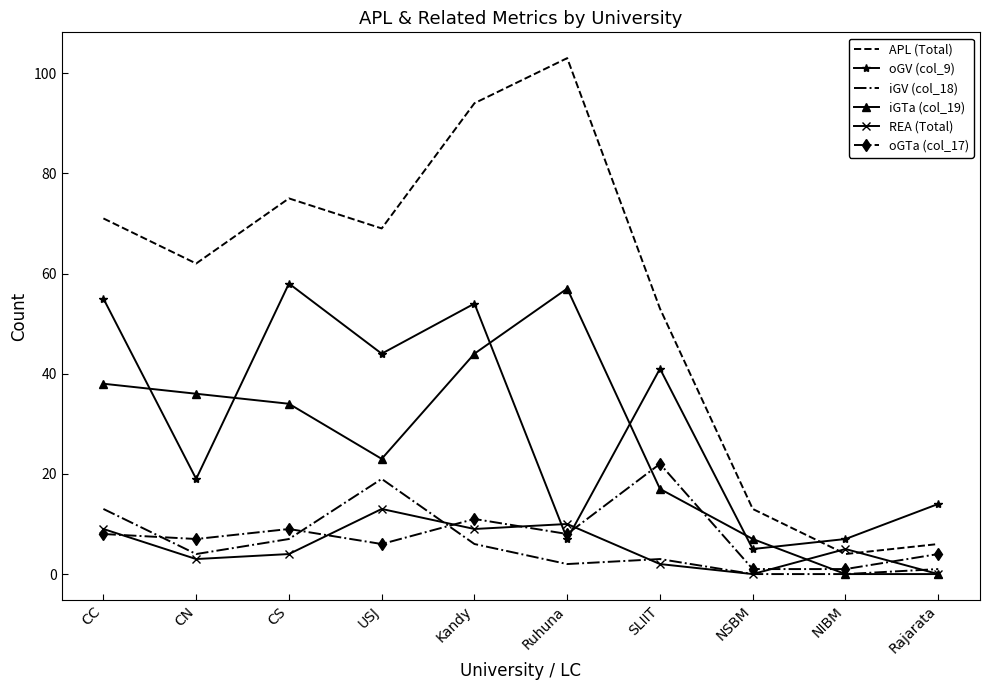

The value of oGV (col_9) at Rajarata is 9. True or false?

False